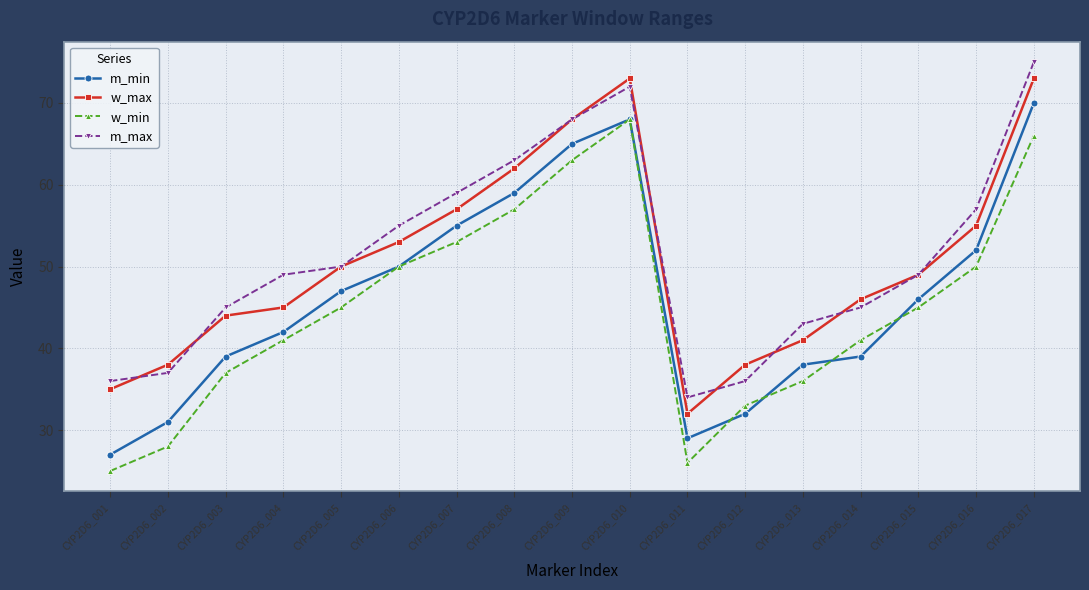

True or false: m_min and w_max intersect in this chart.

False